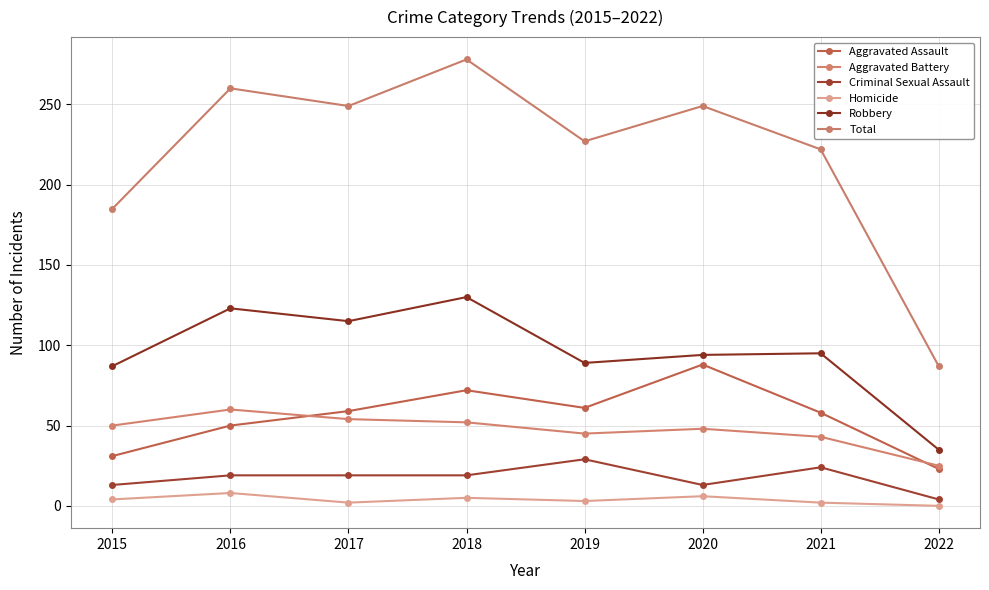

Reading left to right, what are all the values shown in this chart?

Aggravated Assault: 31	50	59	72	61	88	58	23
Aggravated Battery: 50	60	54	52	45	48	43	25
Criminal Sexual Assault: 13	19	19	19	29	13	24	4
Homicide: 4	8	2	5	3	6	2	0
Robbery: 87	123	115	130	89	94	95	35
Total: 185	260	249	278	227	249	222	87